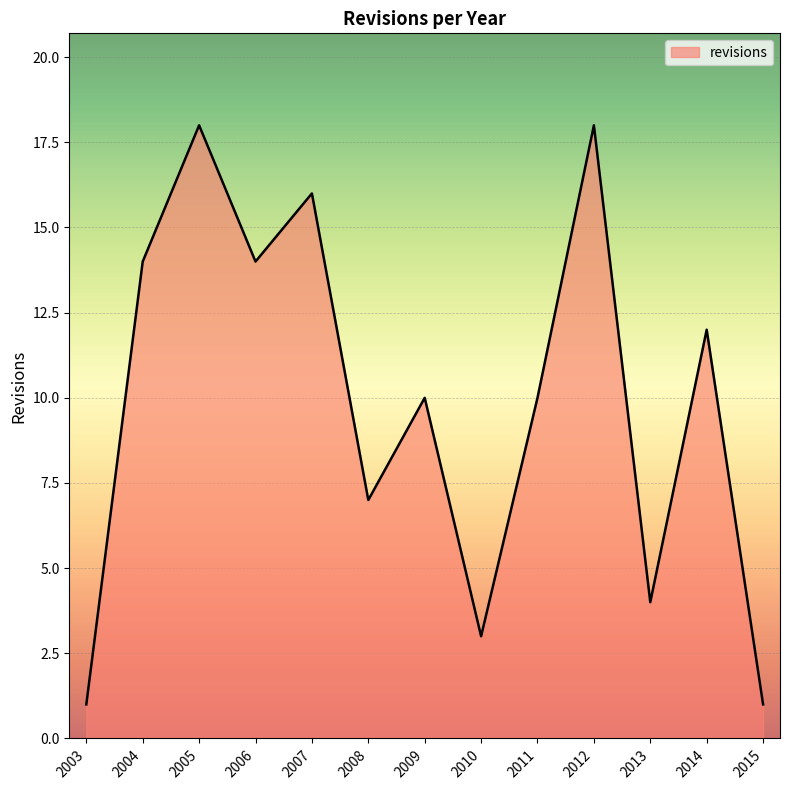

Reading left to right, transcribe all the data shown in this chart.

2003=1	2004=14	2005=18	2006=14	2007=16	2008=7	2009=10	2010=3	2011=10	2012=18	2013=4	2014=12	2015=1